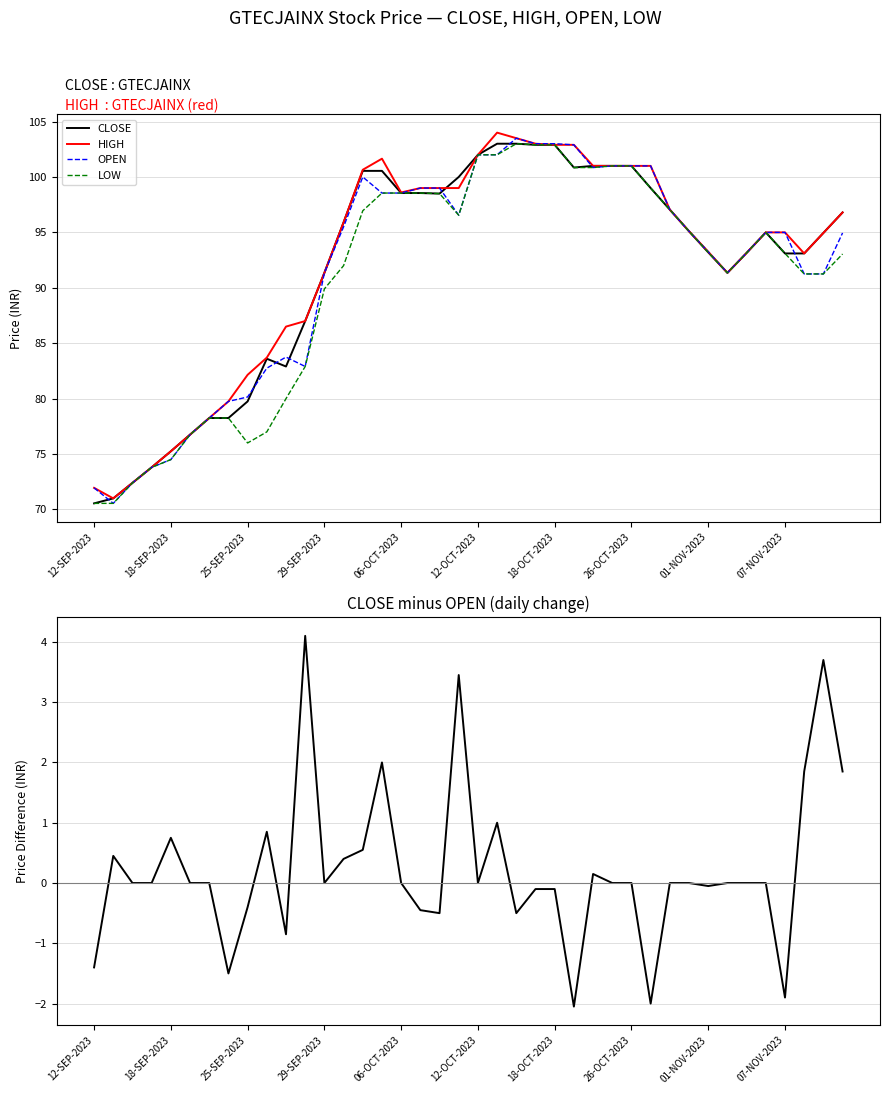

Is the value of LOW at 10 greater than the value of HIGH at 22?

No